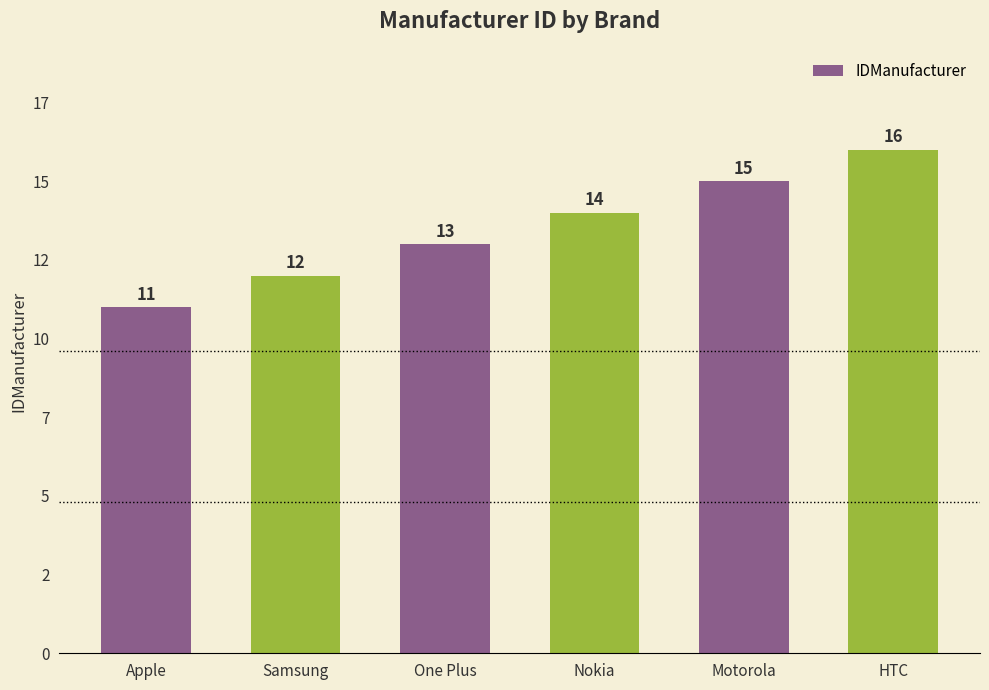

Does the chart contain any negative values?

No